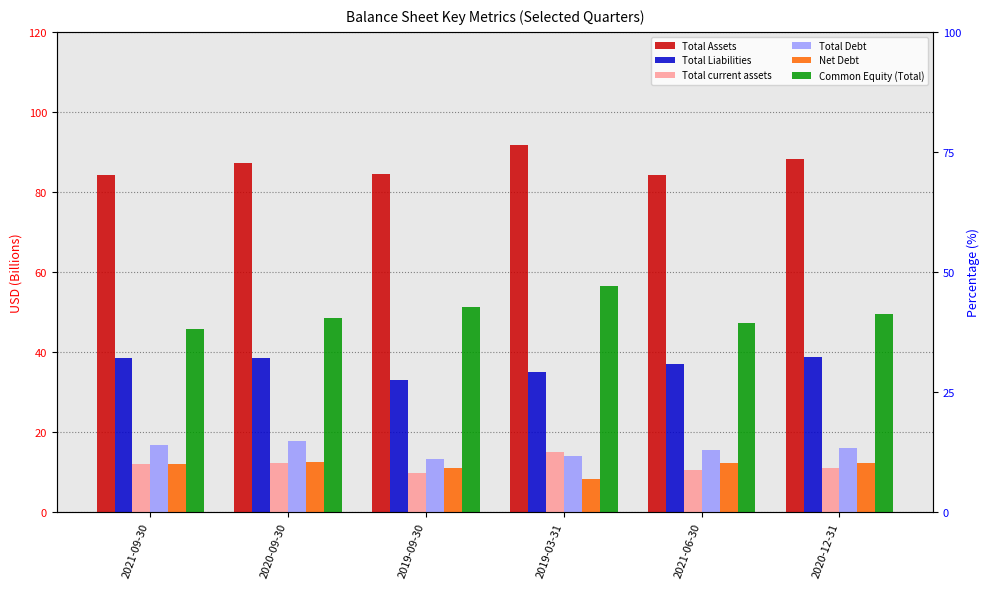

What is the label of the 1st bar from the left?

2021-09-30